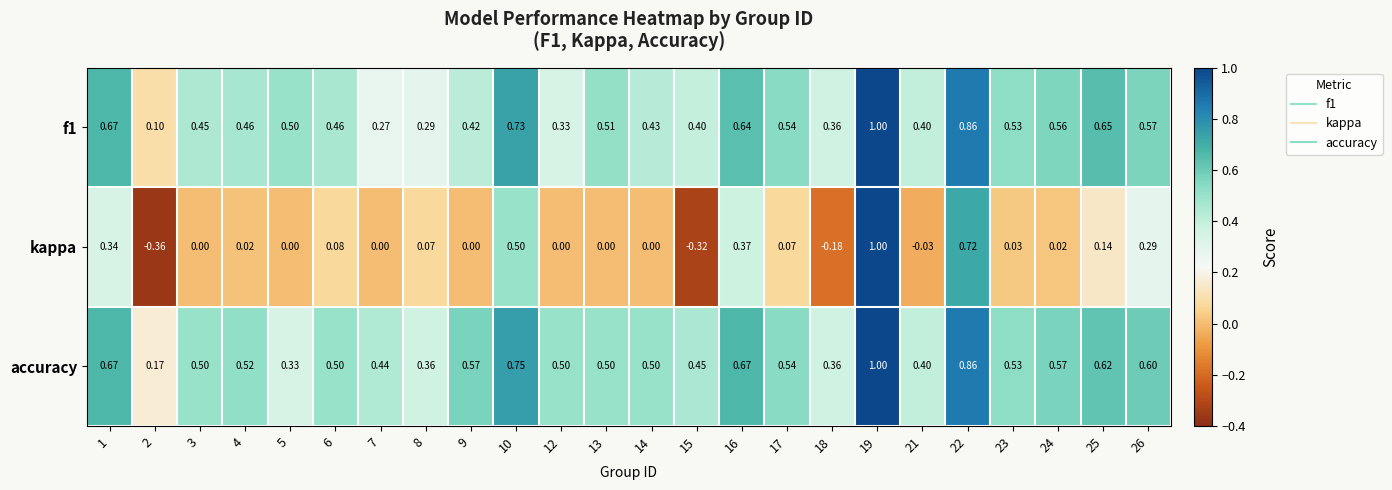

Which series has the largest range (max minus min)?

kappa